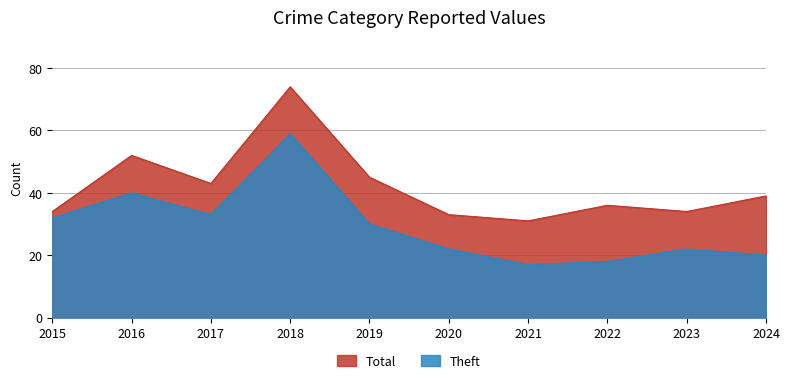

What is the sum of the Total values at 2019 and 2015?

79